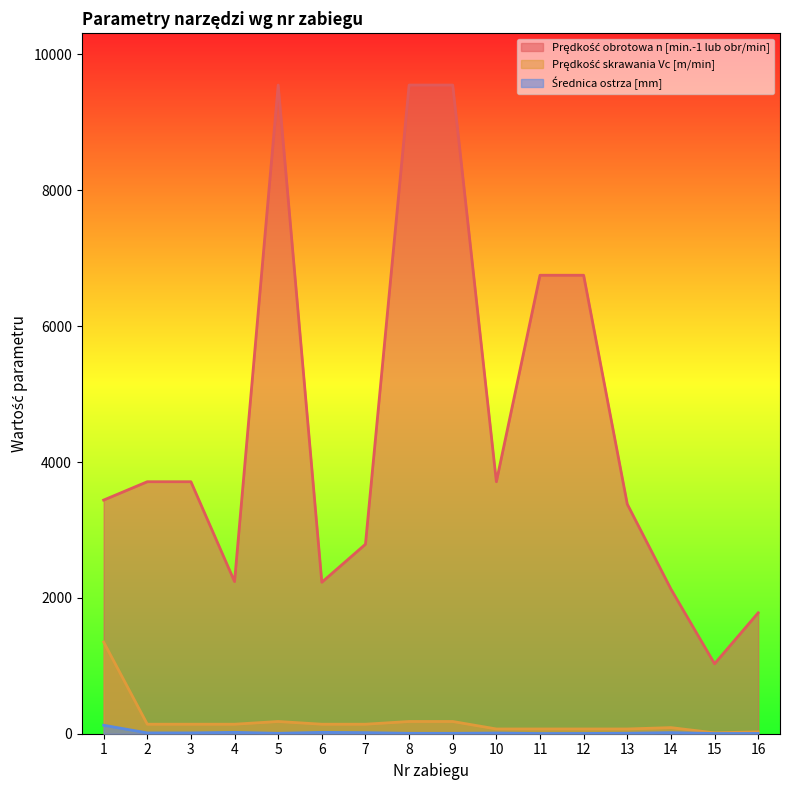

True or false: Prędkość obrotowa n [min.-1 lub obr/min] has more than 1 interior local peaks.

False